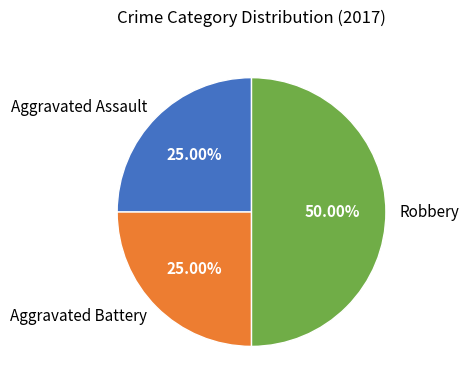

True or false: Aggravated Assault accounts for 11% of the total.

False